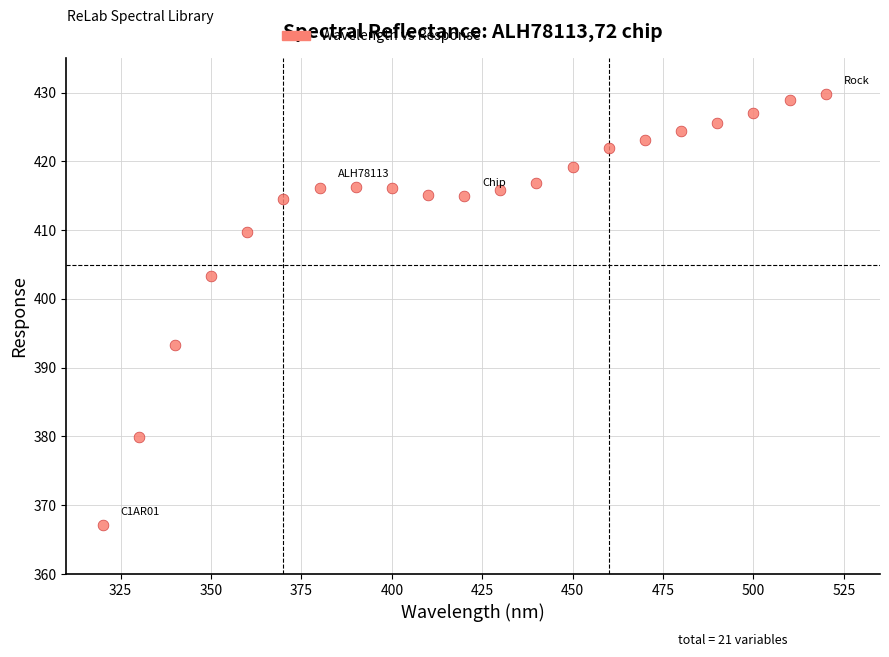

What is the range of Y values (max minus min)?

62.6